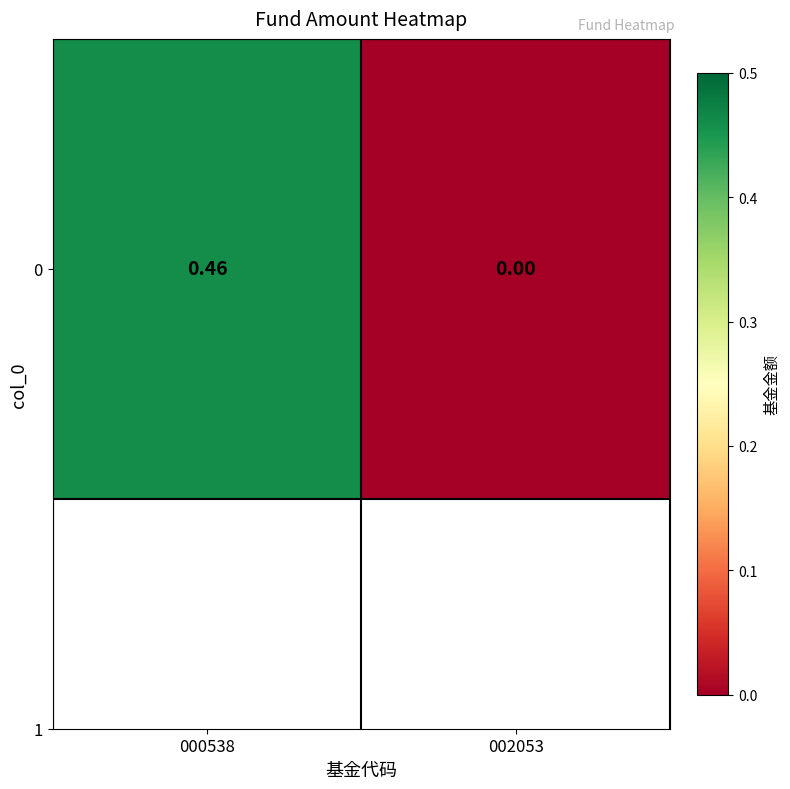

Rank the categories by value from lowest to highest.

002053, 000538